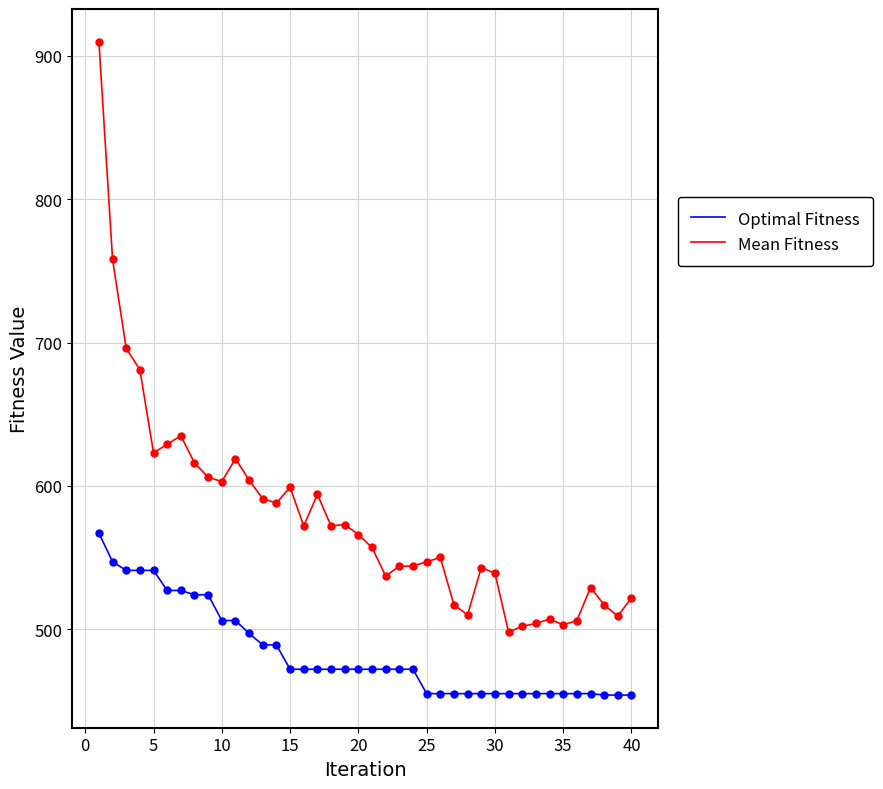

Which series has the largest total across all categories?

Mean Fitness